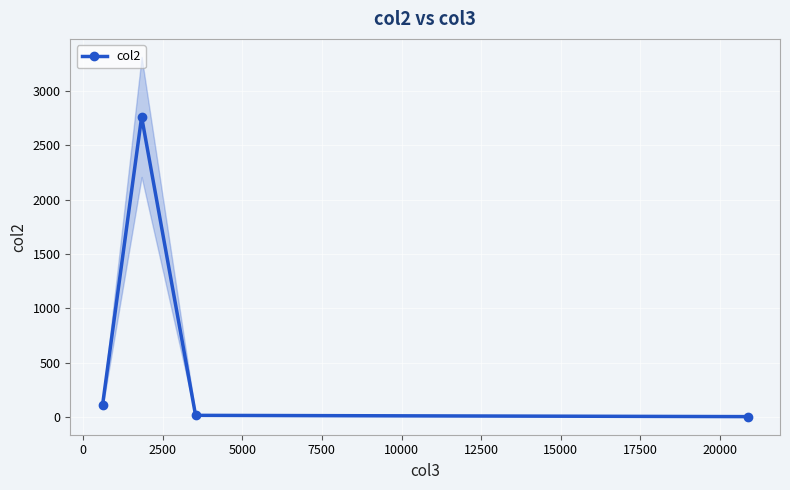

What is the maximum value shown in the chart?

2762.0